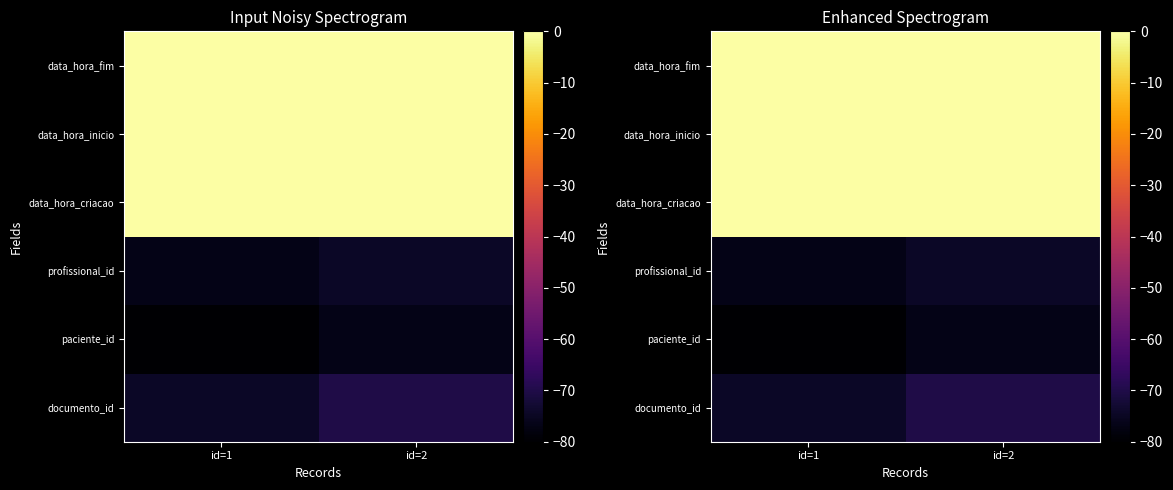

At how many categories does at least one series exceed -45?

2